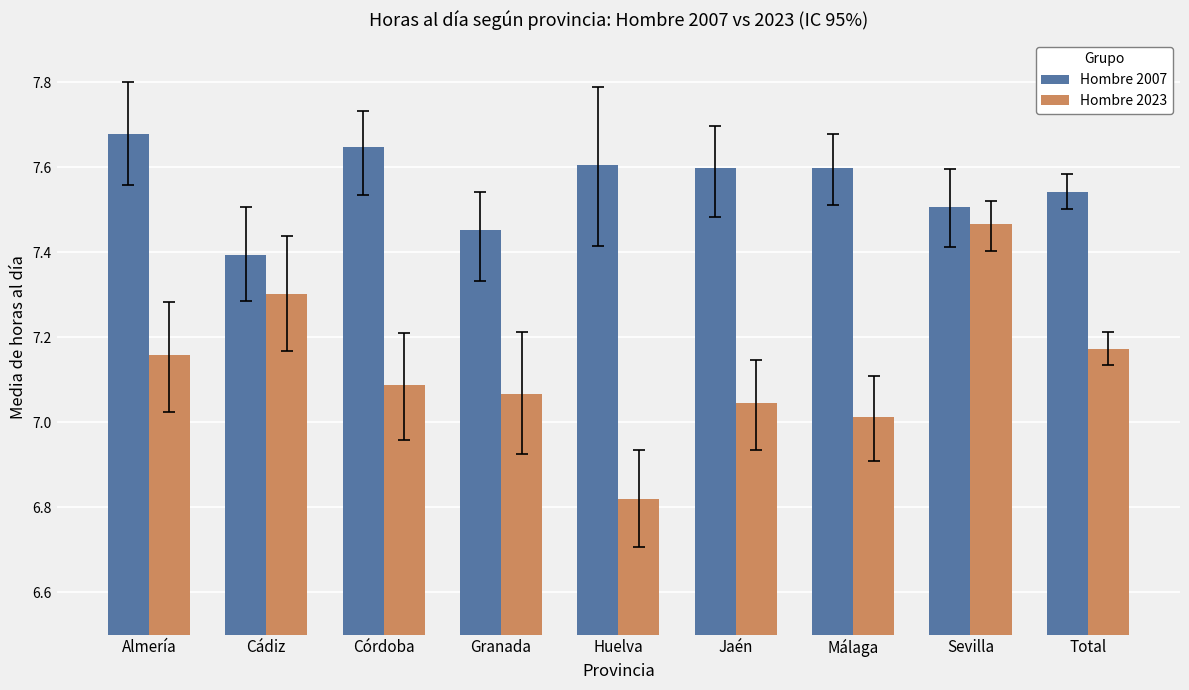

Rank the series by their maximum value, from lowest to highest.

Hombre 2023, Hombre 2007